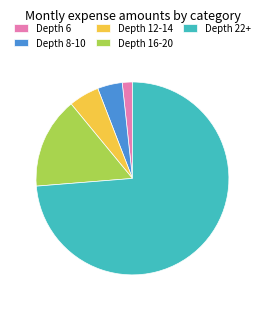

Between Depth 16-20 and Depth 8-10, which is larger?

Depth 16-20